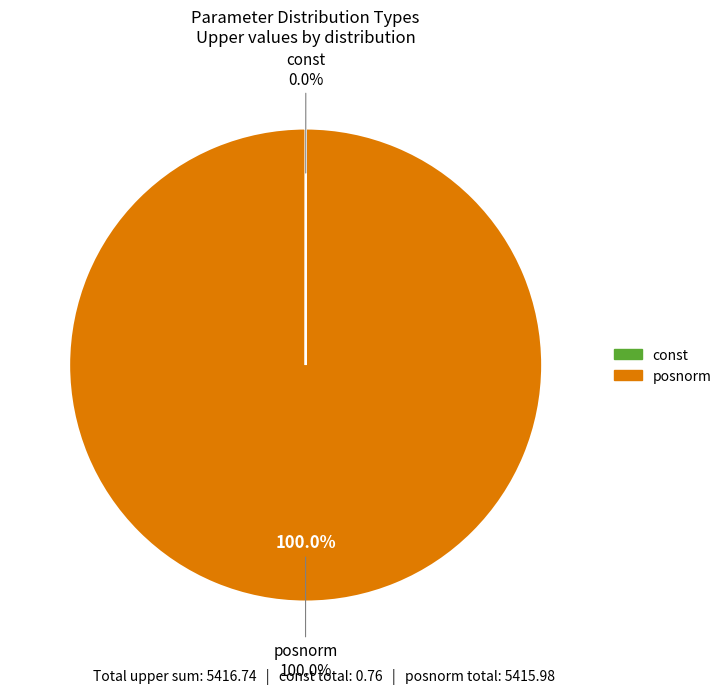

Between 8 and 10, which is larger?

10